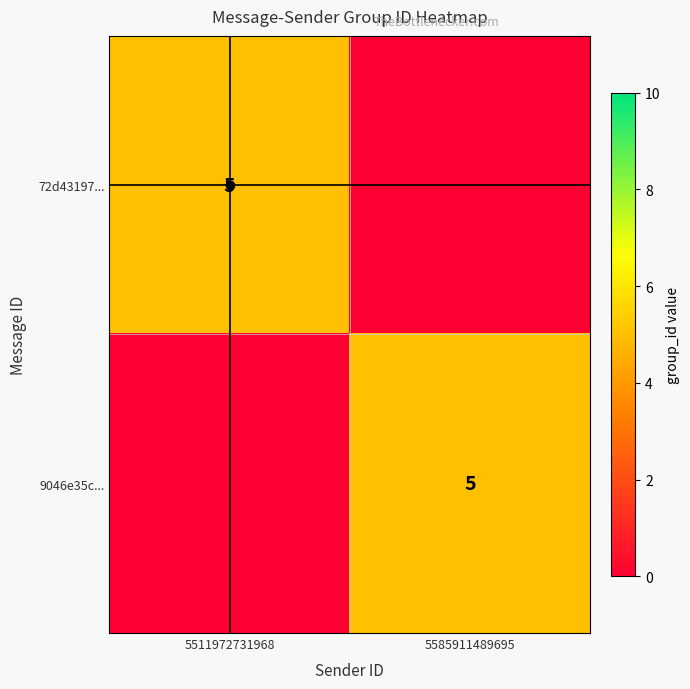

At how many categories does at least one series exceed 2?

2